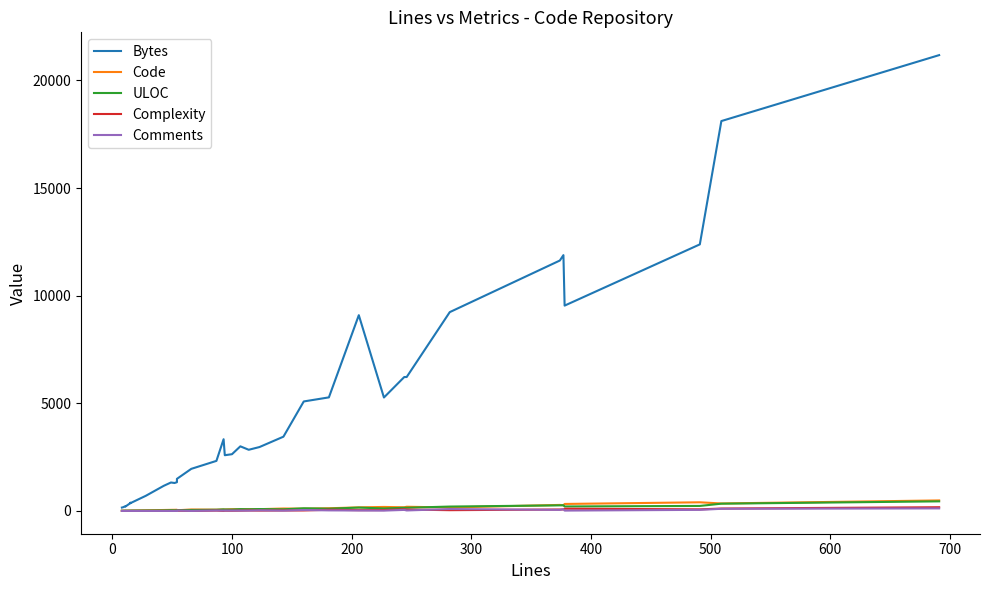

Does the chart display data point markers on the line(s)?

No